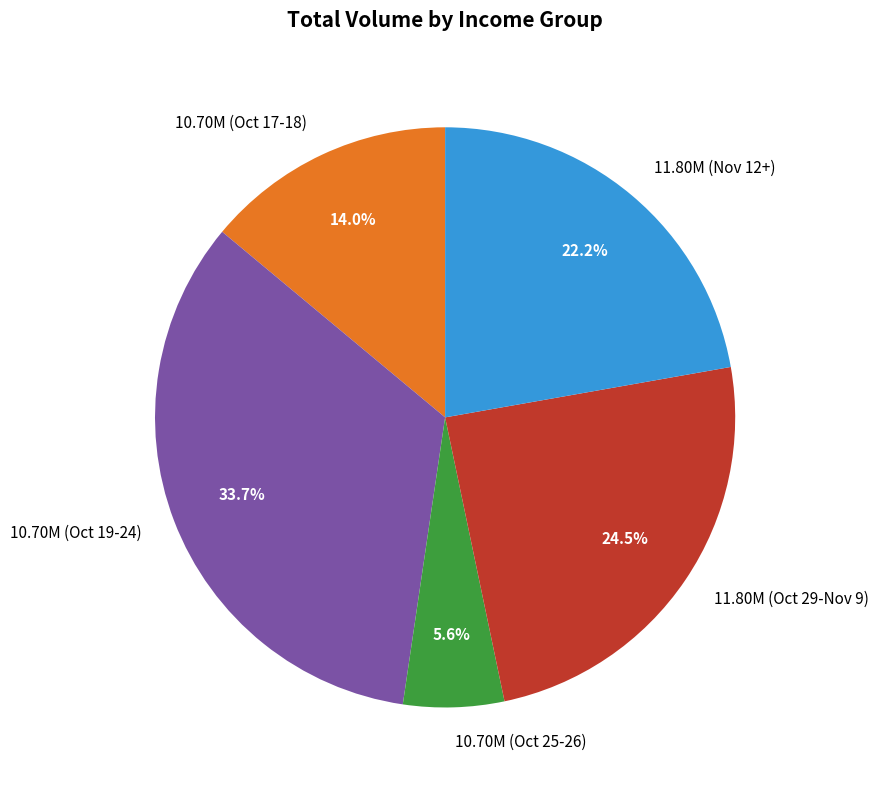

To the nearest percent, what is the difference between the largest and smallest slice percentages?

28%